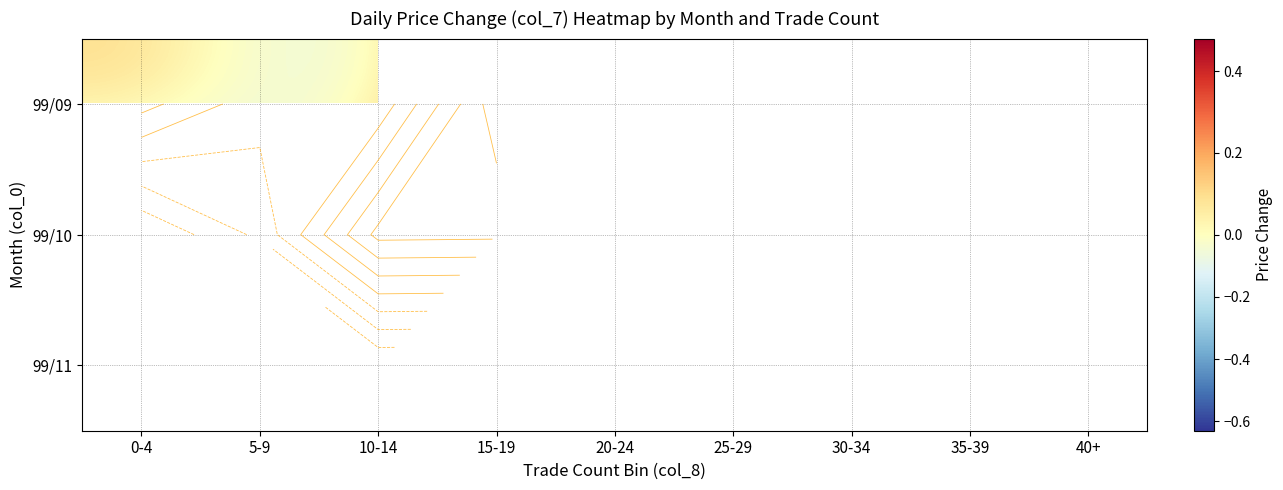

At which category is the sum across all series the highest?

10-14